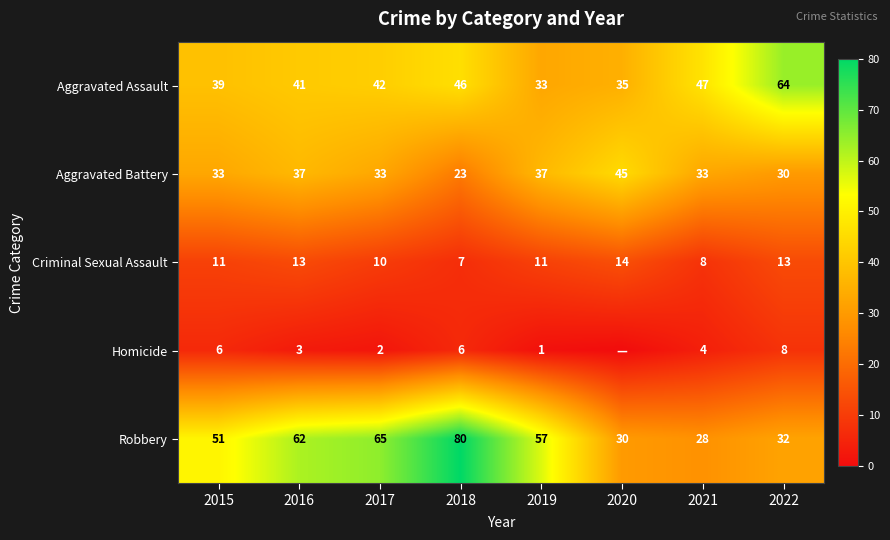

The value of Robbery at 2019 is 57. True or false?

True